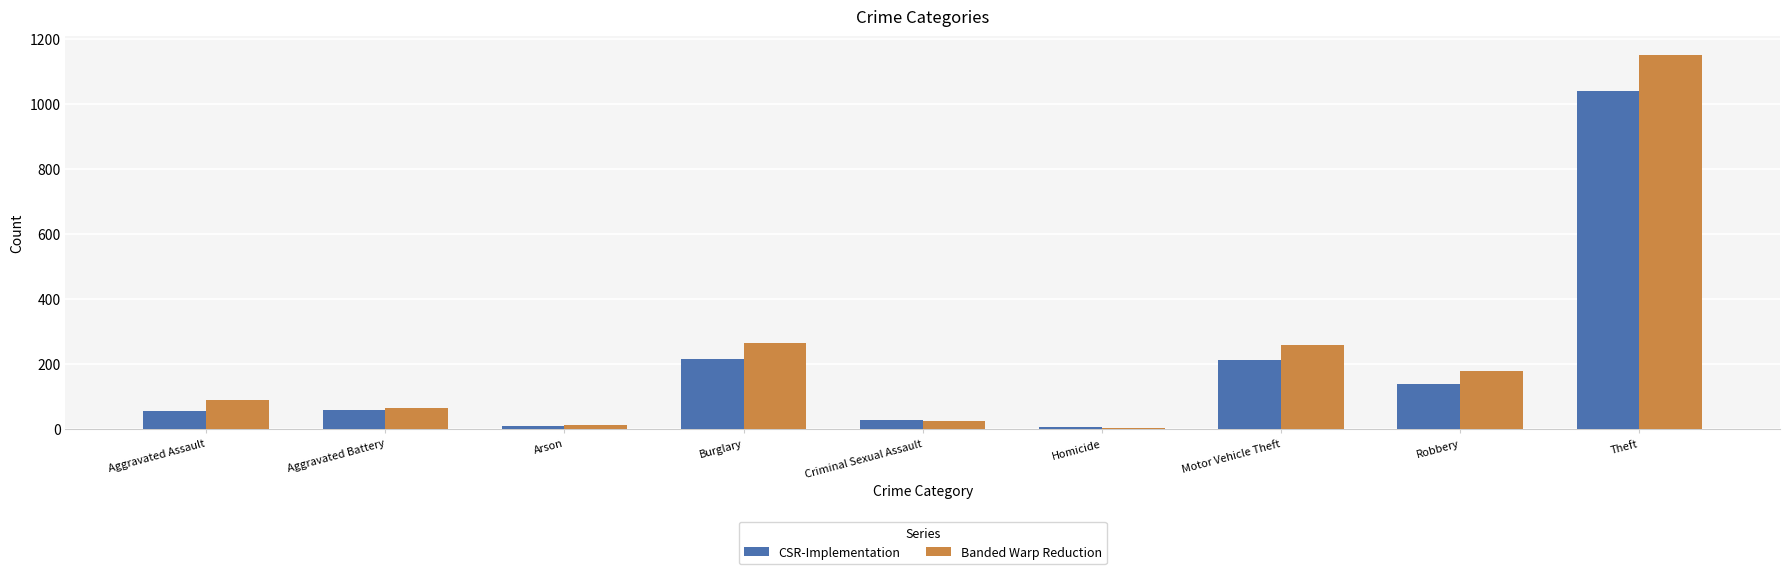

How many categories are shown in the chart?

9